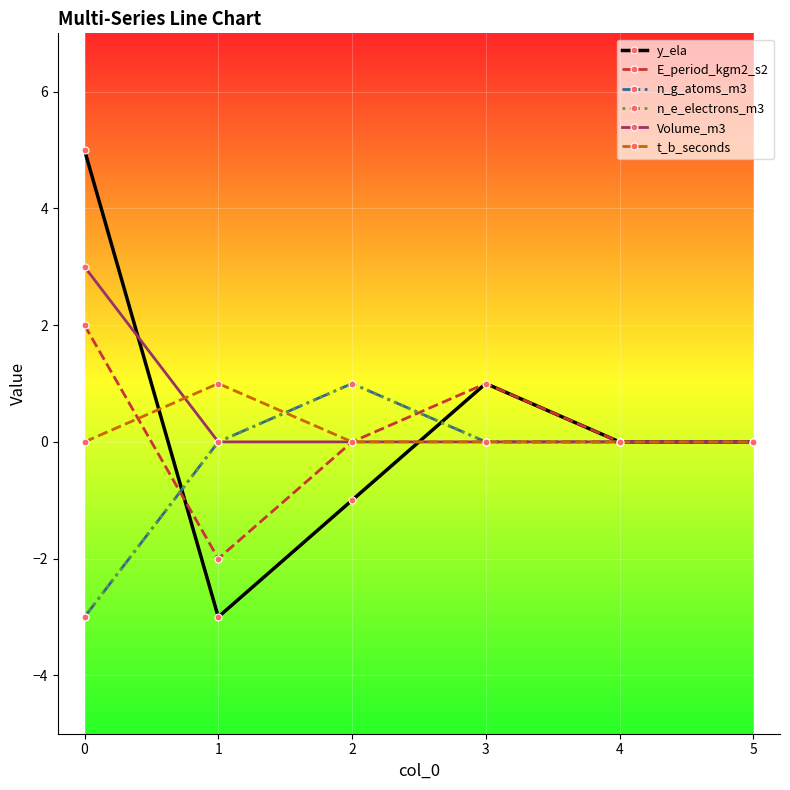

Reading left to right, transcribe all the data shown in this chart.

y_ela: 0=5	1=-3	2=-1	3=1	4=0	5=0
E_period_kgm2_s2: 0=2	1=-2	2=0	3=1	4=0	5=0
n_g_atoms_m3: 0=-3	1=0	2=1	3=0	4=0	5=0
n_e_electrons_m3: 0=-3	1=0	2=1	3=0	4=0	5=0
Volume_m3: 0=3	1=0	2=0	3=0	4=0	5=0
t_b_seconds: 0=0	1=1	2=0	3=0	4=0	5=0